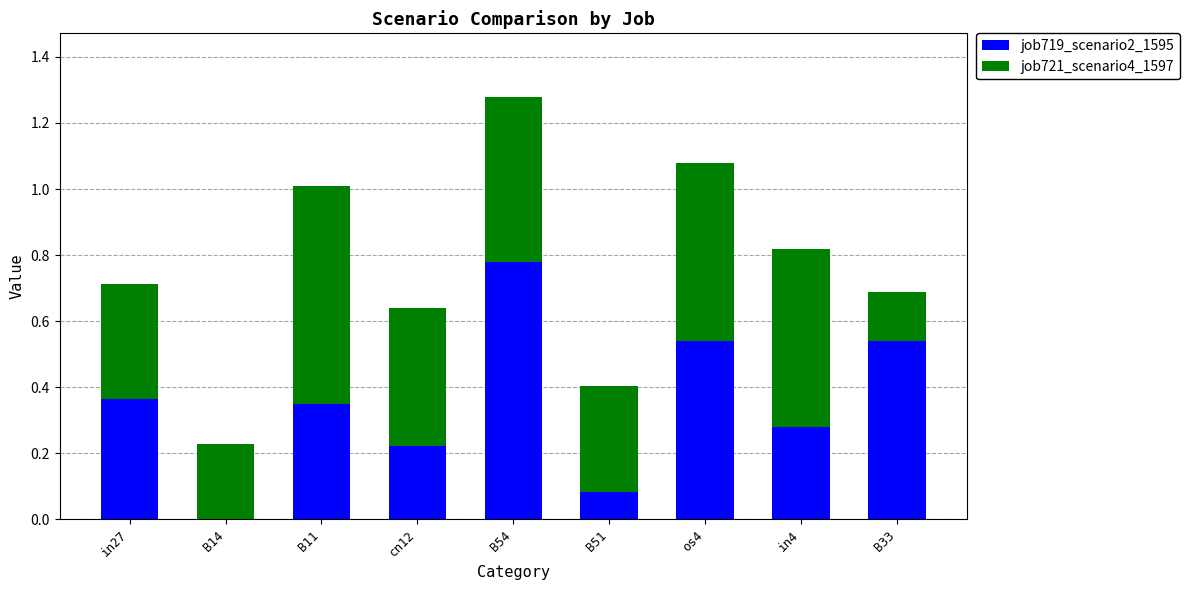

At which category is the sum across all series the highest?

B54